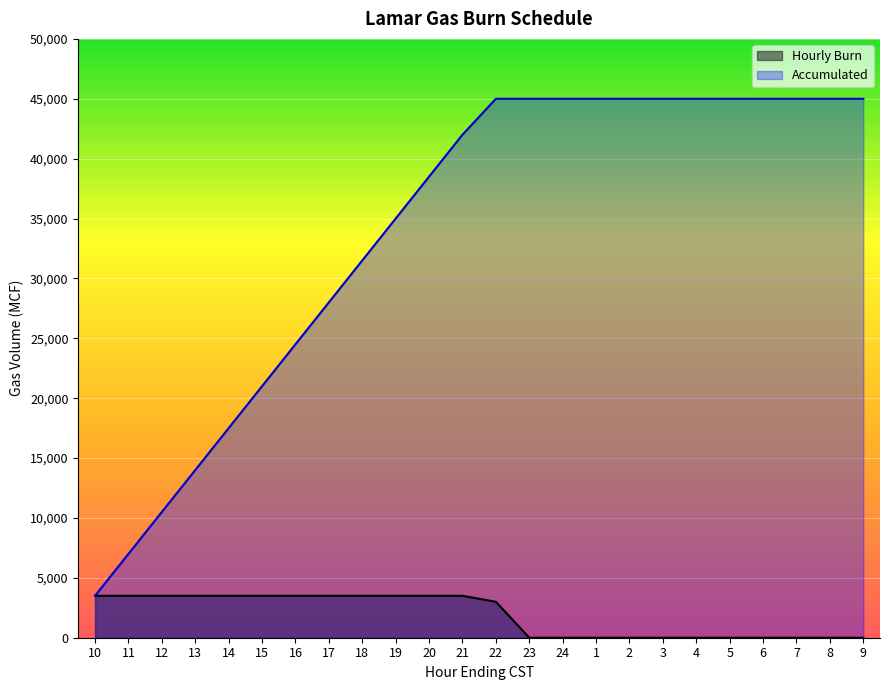

Does the chart display data point markers on the line(s)?

No